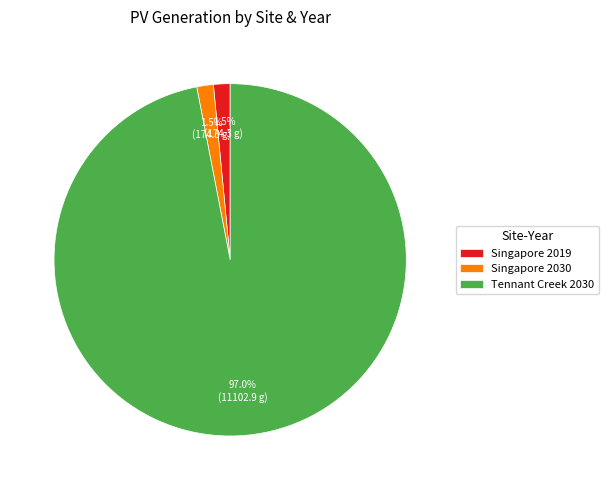

Which has a higher value, Singapore 2030 or Tennant Creek 2030?

Tennant Creek 2030